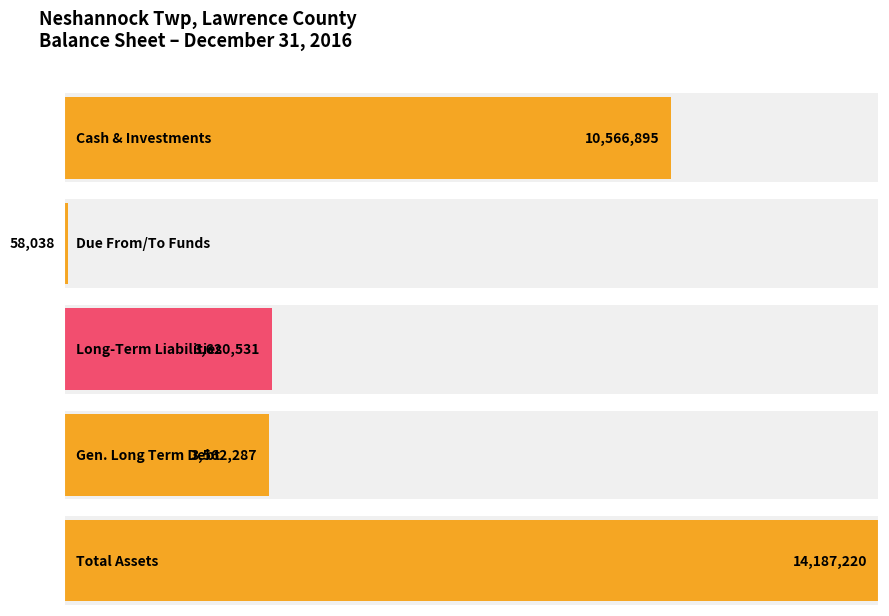

At which category is the sum across all series the highest?

Total